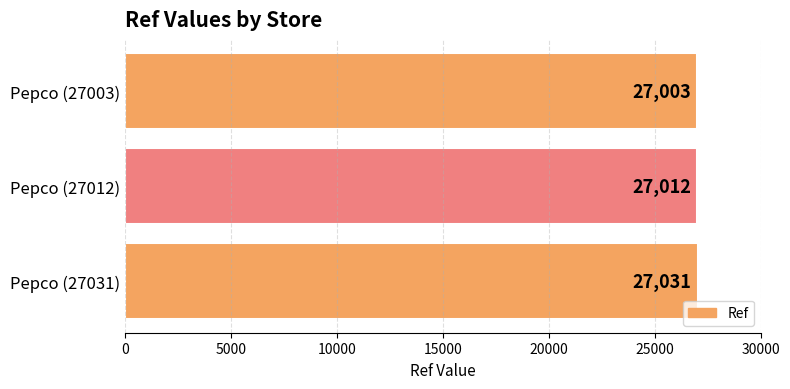

How many categories are shown in the chart?

3